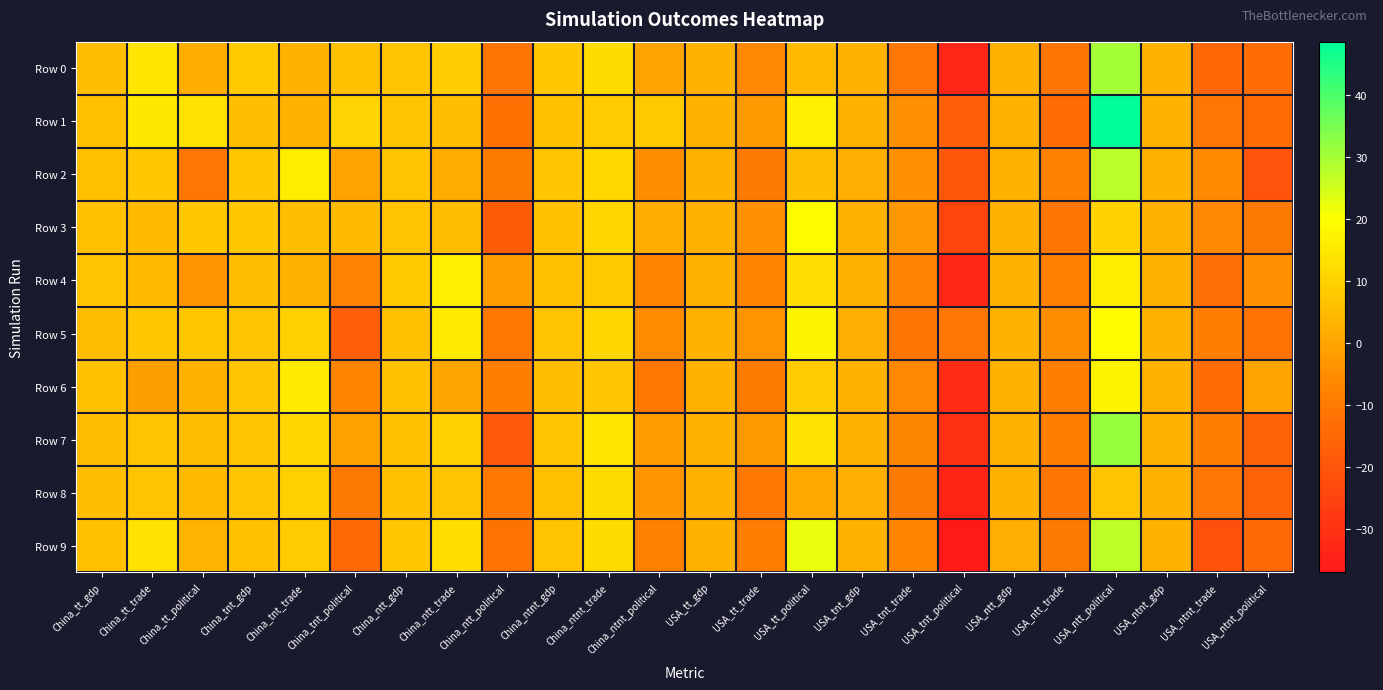

Between USA_tt_gdp and USA_ntnt_political, which is larger?

USA_tt_gdp